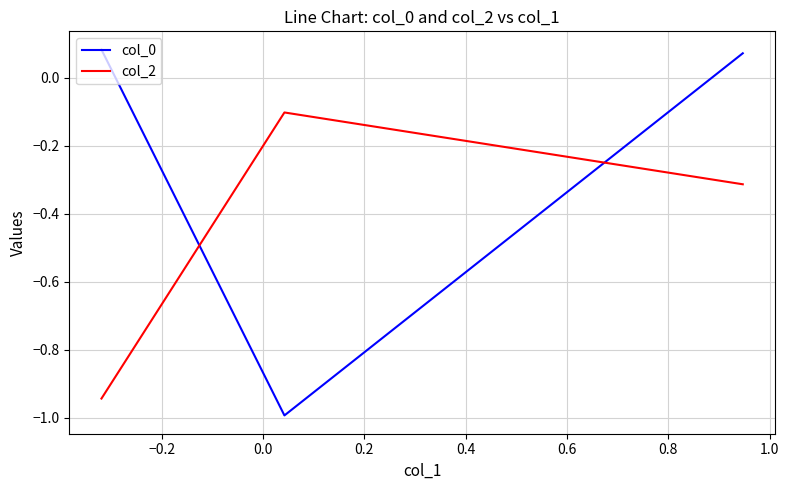

What is the sum of all col_0 values?

-0.8